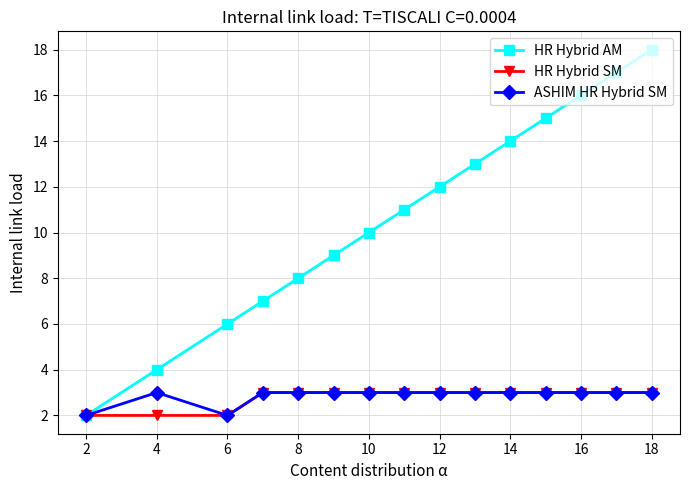

Which series has the widest spread of values?

HR Hybrid AM